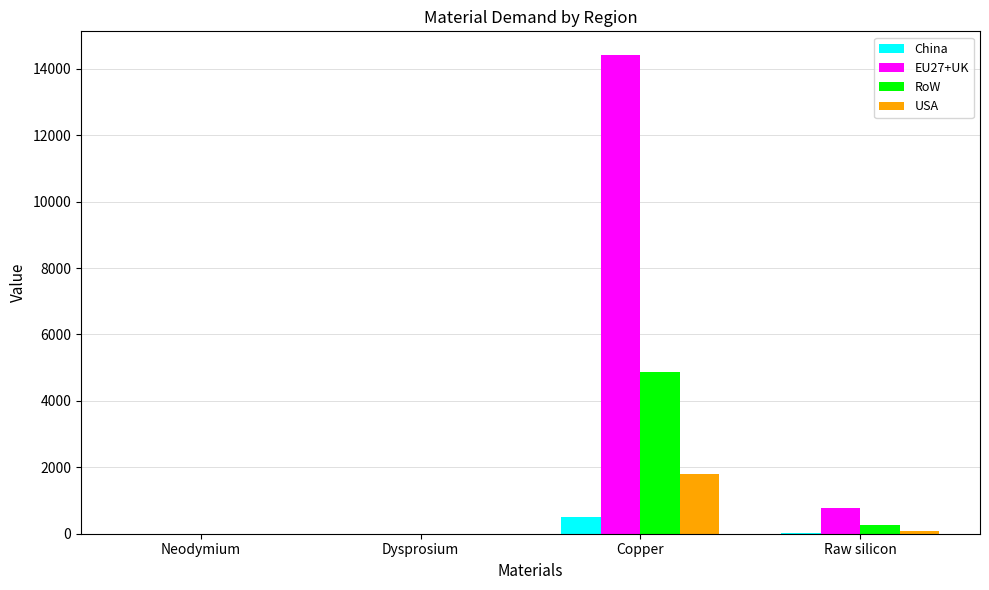

What is the approximate value of RoW at Copper?

4856.0